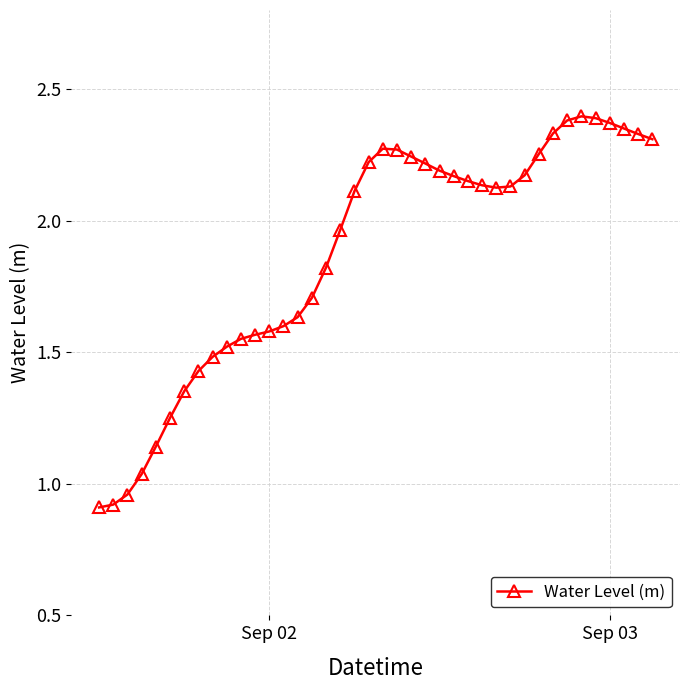

What is the average value?

1.9